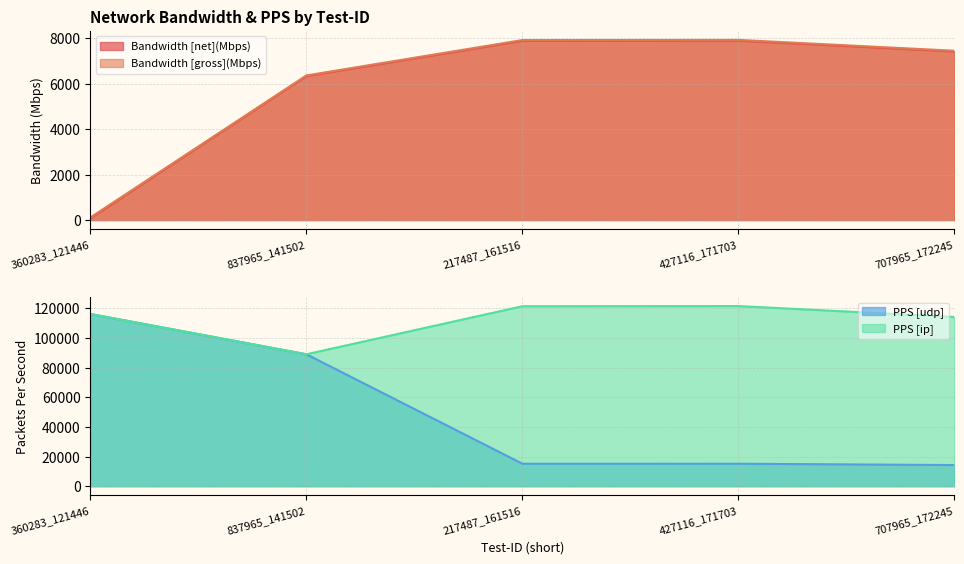

At which label is PPS [ip] closest to 105333?

707965_172245